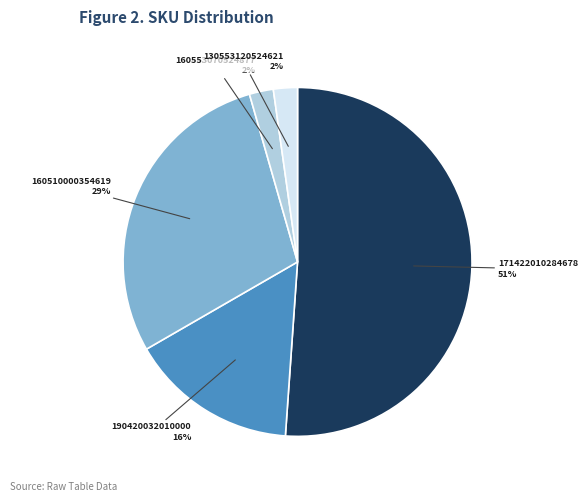

Is there any slice that represents more than half of the pie?

Yes